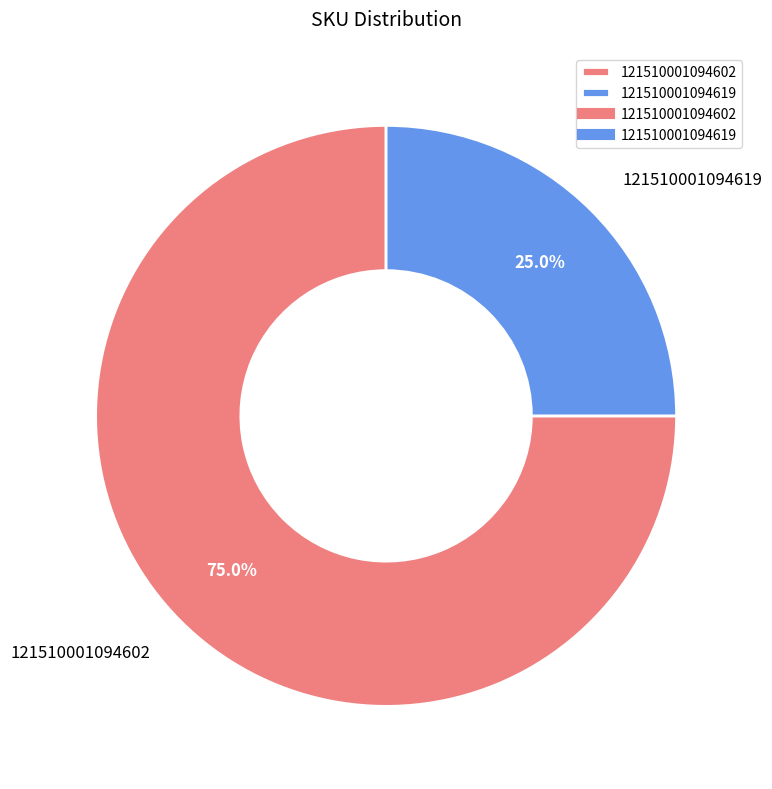

Approximately how many times larger is the value at 121510001094602 compared to 121510001094619?

3.0